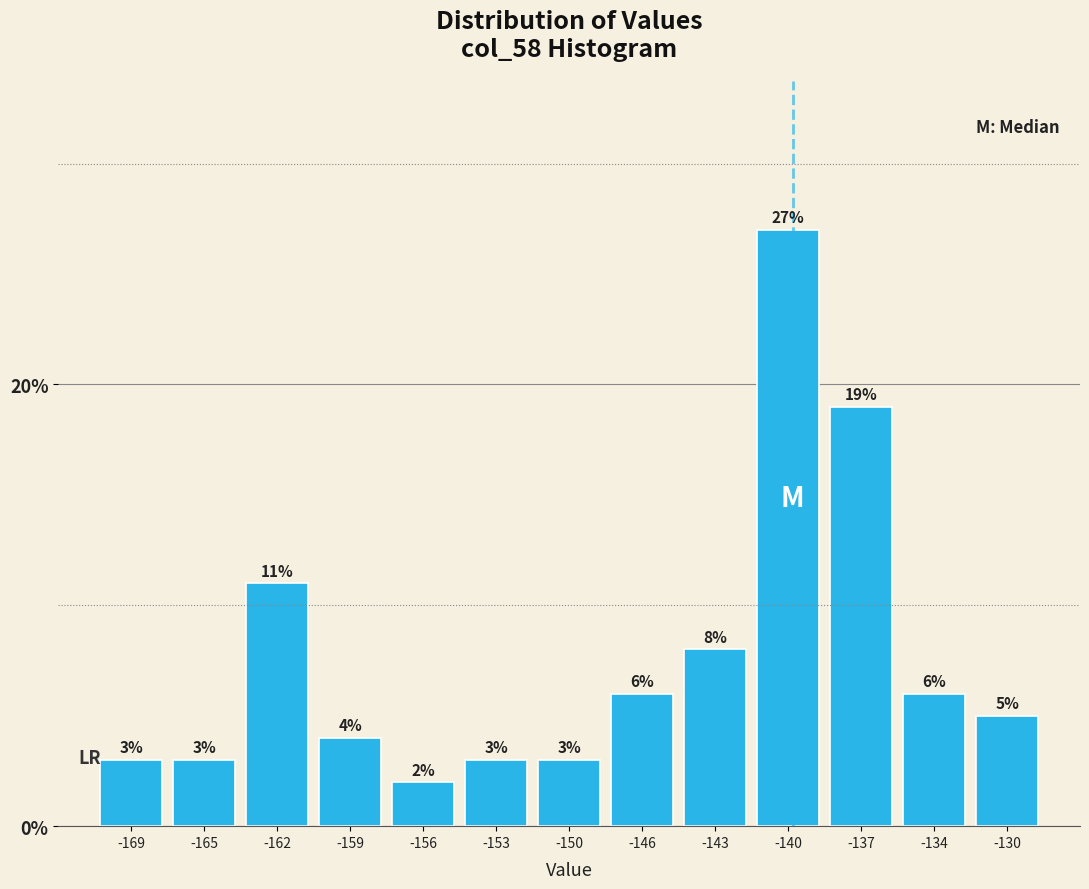

Are the bars horizontal?

No